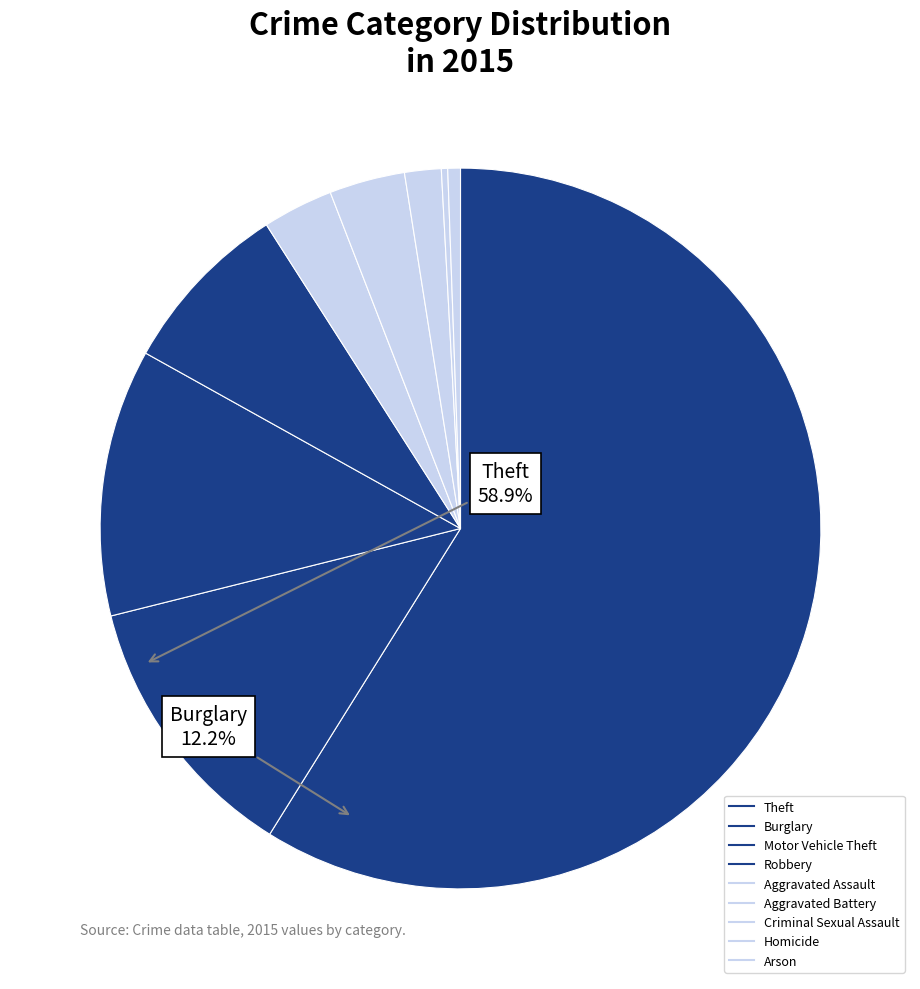

True or false: Homicide accounts for 1% of the total.

False